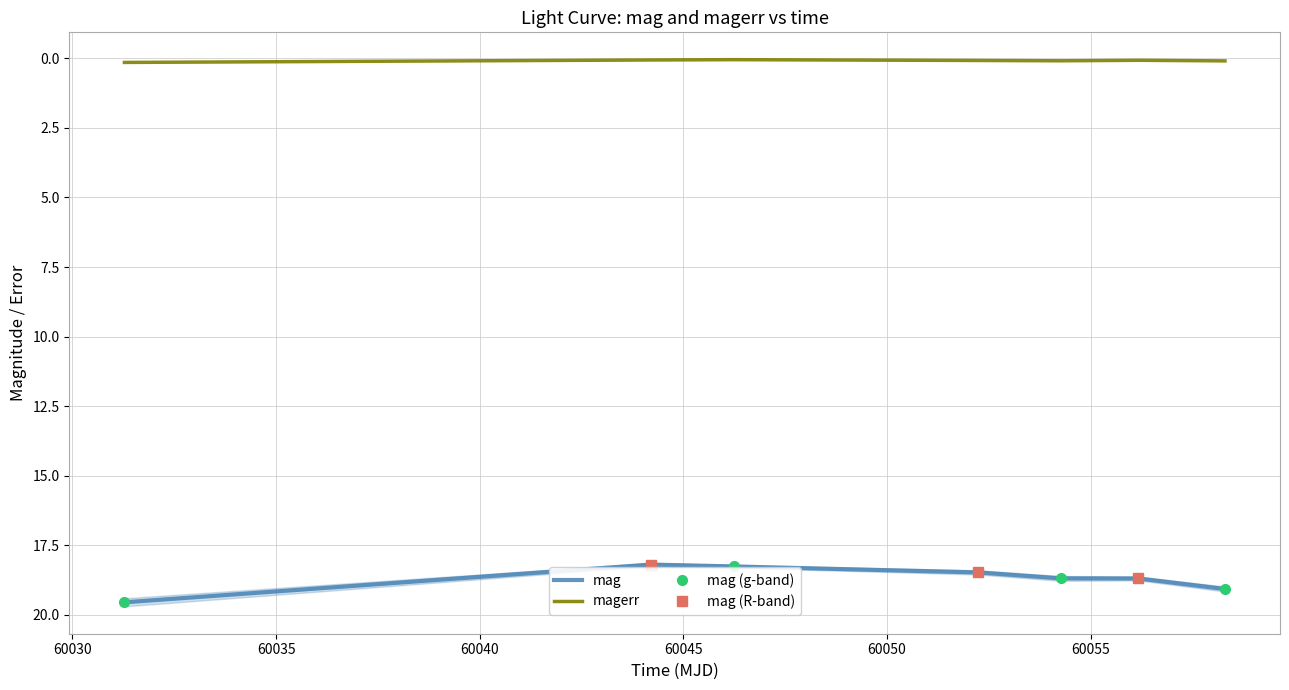

Is this an area chart (filled region under the line)?

No